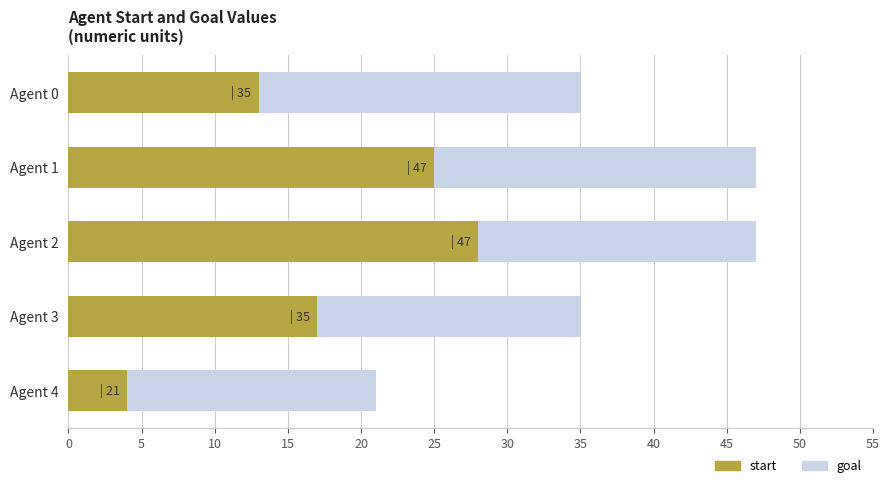

Is it true that start equals 4 at Agent 4?

True